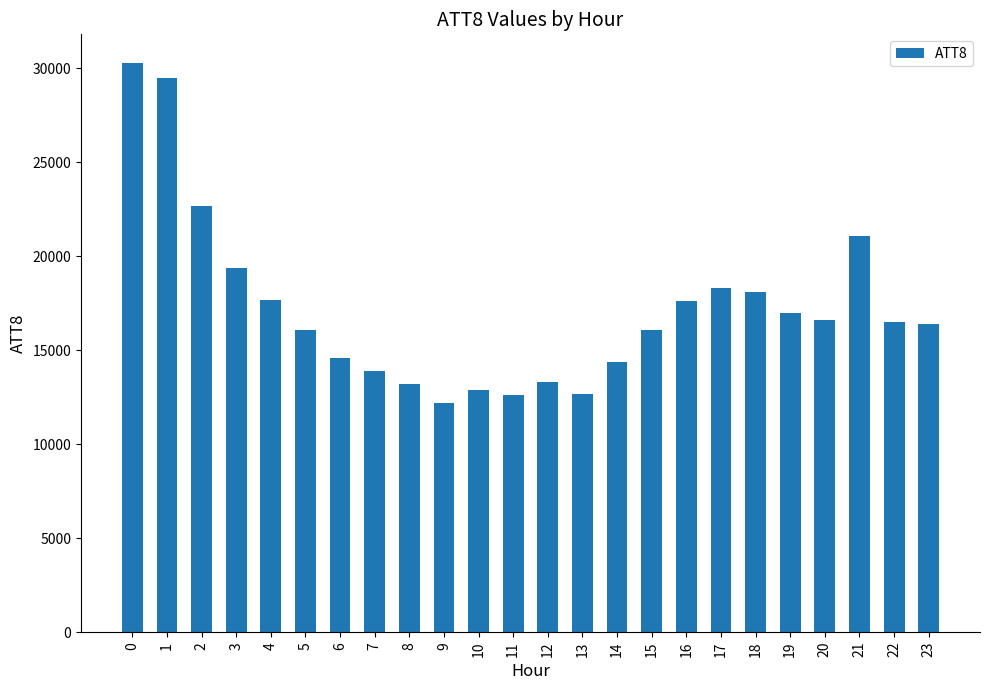

Are the bars grouped side by side (vs. stacked)?

No